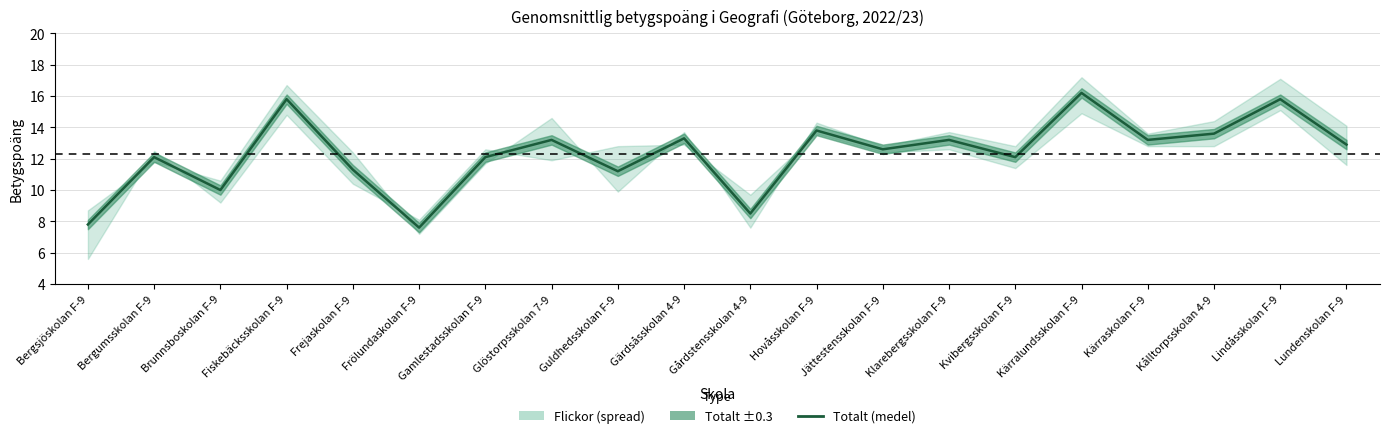

Where is the first local minimum?

Brunnsboskolan F-9